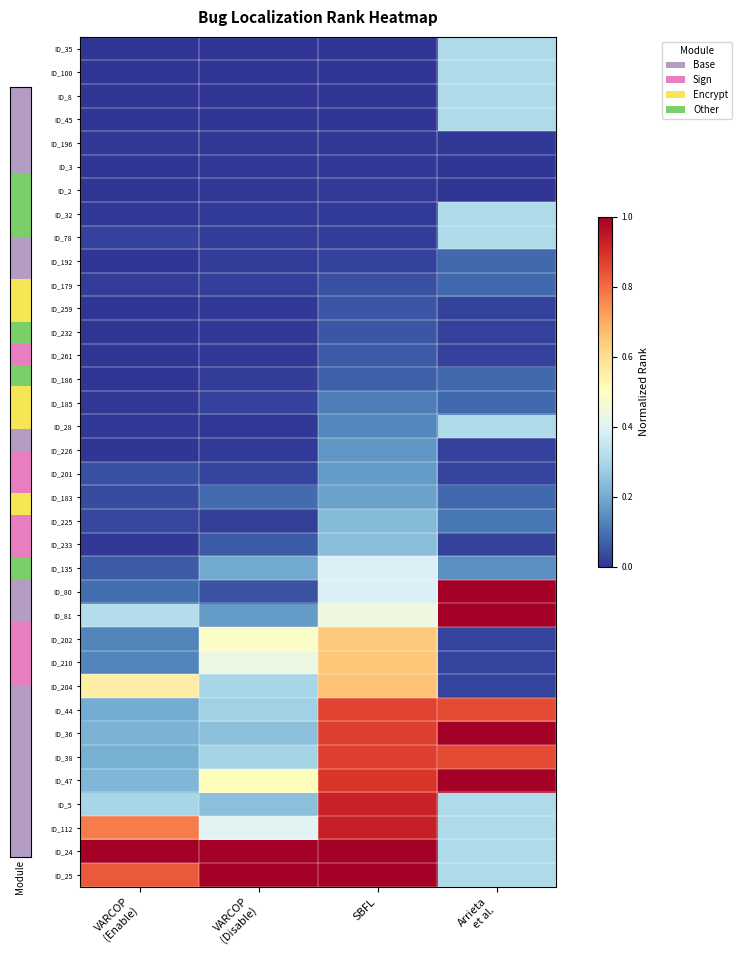

Between Arrieta
et al. and SBFL, which is larger?

Arrieta
et al.